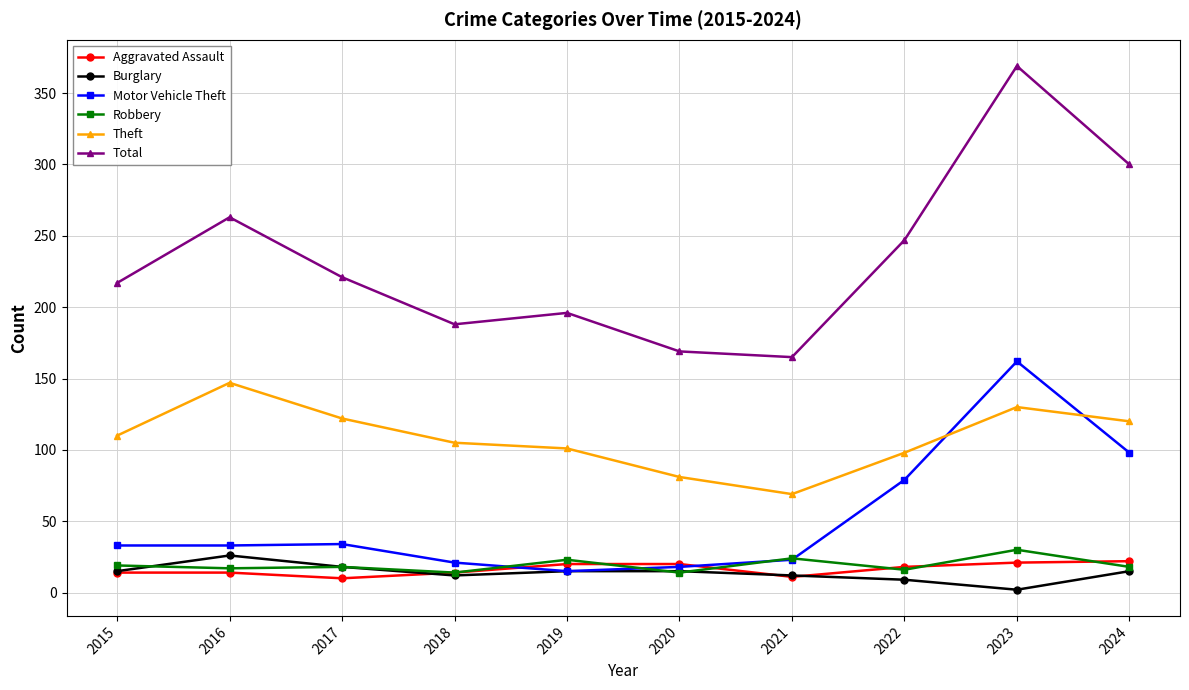

Which series has the largest range (max minus min)?

Total